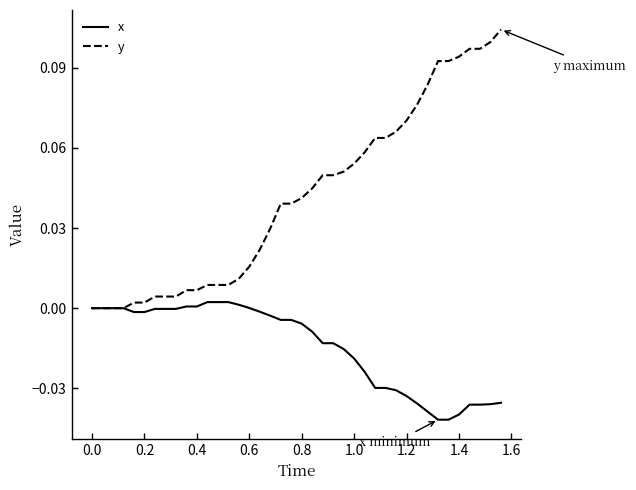

Which series has the largest total across all categories?

y